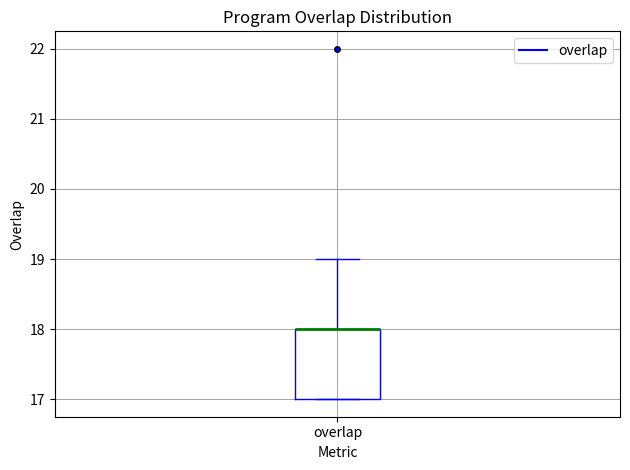

Transcribe this box plot: give where the median line is, the range the box spans, and where the two whiskers end, as read against the y-axis. The values are not printed on the chart, so give them approximately, as read against the axis.

median 18 (drawn on the box's upper edge), box 17 to 18, whiskers 17 to 19